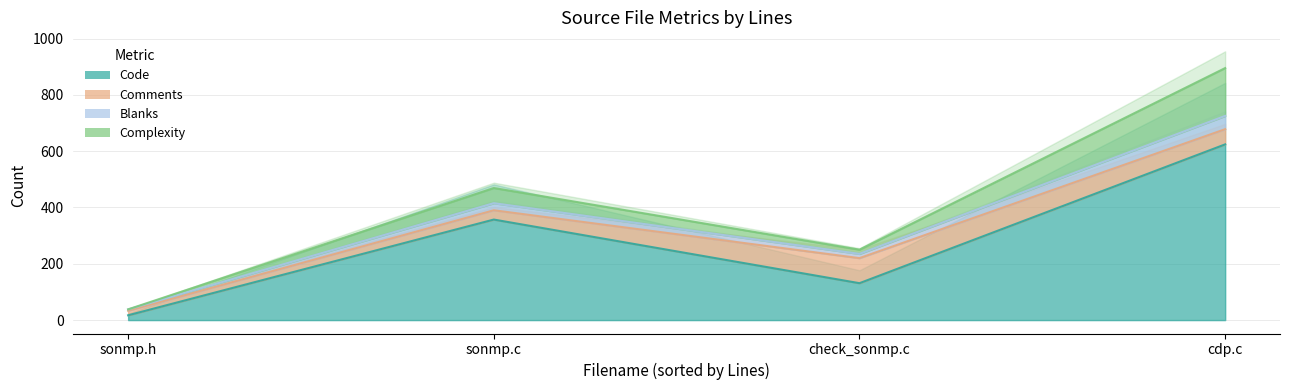

At which label does Blanks reach its minimum?

sonmp.h